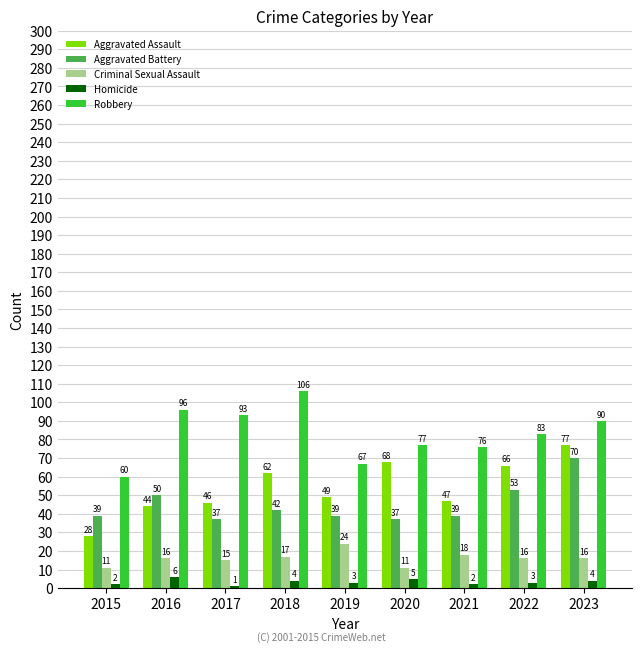

What is the difference between the second highest and minimum values in the Homicide series?

4